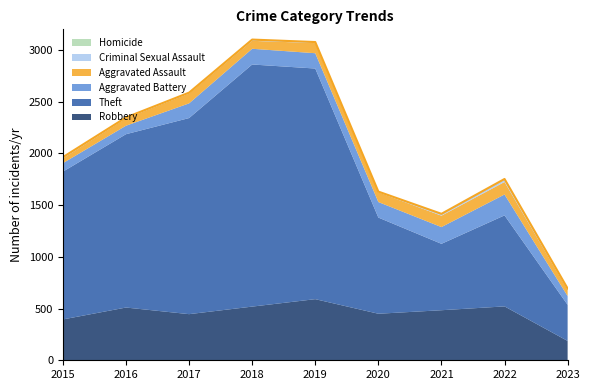

At which label is Criminal Sexual Assault closest to 14?

2021